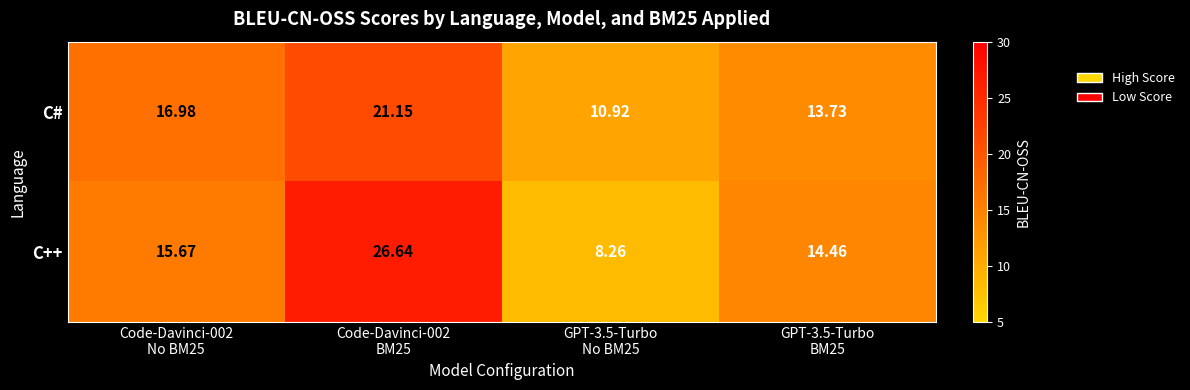

Which series has the largest range (max minus min)?

C++